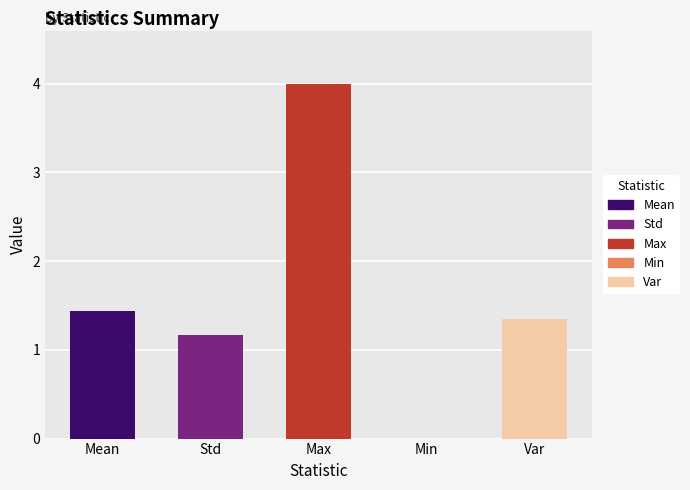

What value does the data have at Max?

4.0